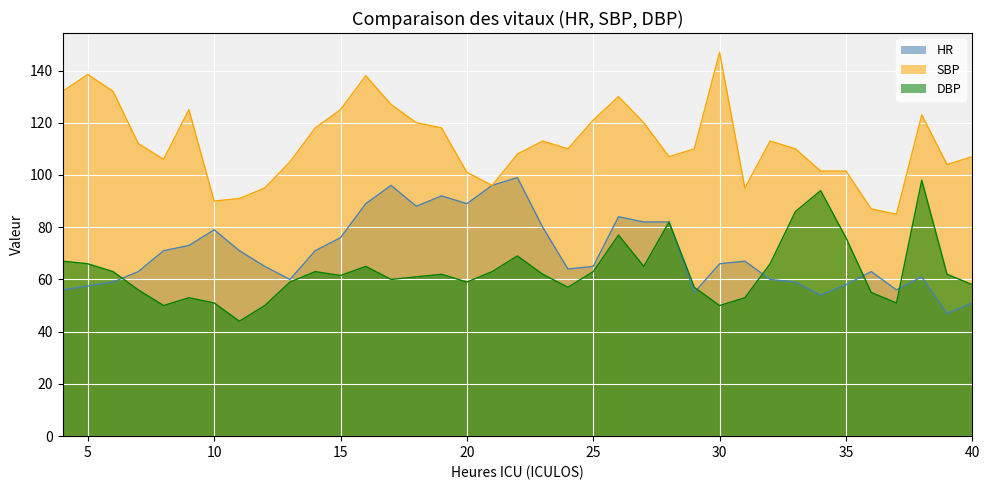

Reading right to left, what are all the values shown in this chart?

HR: 51.0	47.0	61.0	56.0	63.0	58.0	54.0	59.0	60.0	67.0	66.0	55.0	82.0	82.0	84.0	65.0	64.0	80.0	99.0	96.0	89.0	92.0	88.0	96.0	89.0	76.0	71.0	60.0	65.0	71.0	79.0	73.0	71.0	63.0	59.0	57.5	56.0
SBP: 107.0	104.0	123.0	85.0	87.0	101.5	101.5	110.0	113.0	95.0	147.0	110.0	107.0	120.0	130.0	121.0	110.0	113.0	108.0	96.0	101.0	118.0	120.0	127.0	138.0	125.0	118.0	105.0	95.0	91.0	90.0	125.0	106.0	112.0	132.0	138.5	132.0
DBP: 58.0	62.0	98.0	51.0	55.0	76.0	94.0	86.0	66.0	53.0	50.0	57.0	82.0	65.0	77.0	63.0	57.0	62.0	69.0	63.0	59.0	62.0	61.0	60.0	65.0	61.5	63.0	59.0	50.0	44.0	51.0	53.0	50.0	56.0	63.0	66.0	67.0